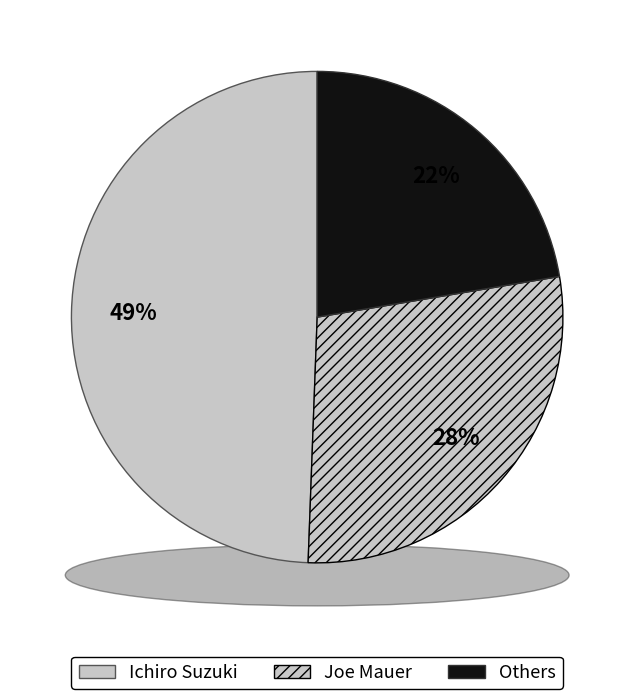

Which slice is the largest?

Ichiro Suzuki